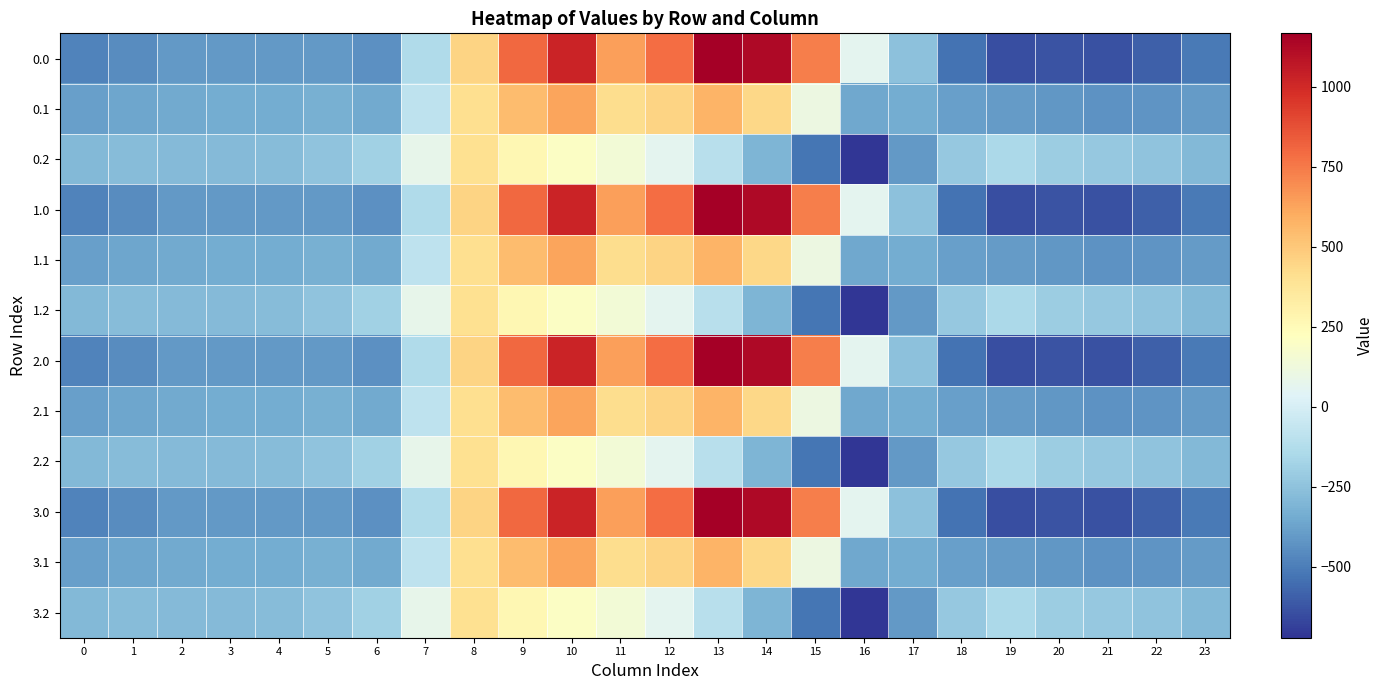

Reading right to left, list all the values displayed in this chart.

0.0: 23=-511.3	22=-592.3	21=-638.4	20=-629.9	19=-644.5	18=-529.6	17=-250.3	16=67.6	15=739.0	14=1128.3	13=1167.2	12=784.4	11=640.9	10=1023.2	9=804.0	8=454.2	7=-136.4	6=-435.0	5=-410.8	4=-404.9	3=-404.4	2=-410.3	1=-449.5	0=-482.0
0.1: 23=-399.4	22=-419.9	21=-432.4	20=-414.5	19=-399.7	18=-388.5	17=-340.1	16=-353.7	15=111.1	14=438.6	13=574.0	12=456.1	11=415.4	10=628.1	9=542.1	8=412.6	7=-81.6	6=-345.2	5=-329.5	4=-339.6	3=-342.7	2=-347.9	1=-361.1	0=-384.6
0.2: 23=-287.5	22=-247.4	21=-226.4	20=-199.2	19=-151.1	18=-223.1	17=-409.5	16=-721.2	15=-522.2	14=-301.9	13=-104.4	12=65.2	11=149.1	10=202.5	9=271.1	8=407.2	7=77.9	6=-187.1	5=-248.1	4=-274.4	3=-281.0	2=-285.5	1=-272.7	0=-287.1
1.0: 23=-511.3	22=-592.3	21=-638.4	20=-629.9	19=-644.5	18=-529.6	17=-250.3	16=67.6	15=739.0	14=1128.3	13=1167.2	12=784.4	11=640.9	10=1023.2	9=804.0	8=454.2	7=-136.4	6=-435.0	5=-410.8	4=-404.9	3=-404.4	2=-410.3	1=-449.5	0=-482.0
1.1: 23=-399.4	22=-419.9	21=-432.4	20=-414.5	19=-399.7	18=-388.5	17=-340.1	16=-353.7	15=111.1	14=438.6	13=574.0	12=456.1	11=415.4	10=628.1	9=542.1	8=412.6	7=-81.6	6=-345.2	5=-329.5	4=-339.6	3=-342.7	2=-347.9	1=-361.1	0=-384.6
1.2: 23=-287.5	22=-247.4	21=-226.4	20=-199.2	19=-151.1	18=-223.1	17=-409.5	16=-721.2	15=-522.2	14=-301.9	13=-104.4	12=65.2	11=149.1	10=202.5	9=271.1	8=407.2	7=77.9	6=-187.1	5=-248.1	4=-274.4	3=-281.0	2=-285.5	1=-272.7	0=-287.1
2.0: 23=-511.3	22=-592.3	21=-638.4	20=-629.9	19=-644.5	18=-529.6	17=-250.3	16=67.6	15=739.0	14=1128.3	13=1167.2	12=784.4	11=640.9	10=1023.2	9=804.0	8=454.2	7=-136.4	6=-435.0	5=-410.8	4=-404.9	3=-404.4	2=-410.3	1=-449.5	0=-482.0
2.1: 23=-399.4	22=-419.9	21=-432.4	20=-414.5	19=-399.7	18=-388.5	17=-340.1	16=-353.7	15=111.1	14=438.6	13=574.0	12=456.1	11=415.4	10=628.1	9=542.1	8=412.6	7=-81.6	6=-345.2	5=-329.5	4=-339.6	3=-342.7	2=-347.9	1=-361.1	0=-384.6
2.2: 23=-287.5	22=-247.4	21=-226.4	20=-199.2	19=-151.1	18=-223.1	17=-409.5	16=-721.2	15=-522.2	14=-301.9	13=-104.4	12=65.2	11=149.1	10=202.5	9=271.1	8=407.2	7=77.9	6=-187.1	5=-248.1	4=-274.4	3=-281.0	2=-285.5	1=-272.7	0=-287.1
3.0: 23=-511.3	22=-592.3	21=-638.4	20=-629.9	19=-644.5	18=-529.6	17=-250.3	16=67.6	15=739.0	14=1128.3	13=1167.2	12=784.4	11=640.9	10=1023.2	9=804.0	8=454.2	7=-136.4	6=-435.0	5=-410.8	4=-404.9	3=-404.4	2=-410.3	1=-449.5	0=-482.0
3.1: 23=-399.4	22=-419.9	21=-432.4	20=-414.5	19=-399.7	18=-388.5	17=-340.1	16=-353.7	15=111.1	14=438.6	13=574.0	12=456.1	11=415.4	10=628.1	9=542.1	8=412.6	7=-81.6	6=-345.2	5=-329.5	4=-339.6	3=-342.7	2=-347.9	1=-361.1	0=-384.6
3.2: 23=-287.5	22=-247.4	21=-226.4	20=-199.2	19=-151.1	18=-223.1	17=-409.5	16=-721.2	15=-522.2	14=-301.9	13=-104.4	12=65.2	11=149.1	10=202.5	9=271.1	8=407.2	7=77.9	6=-187.1	5=-248.1	4=-274.4	3=-281.0	2=-285.5	1=-272.7	0=-287.1